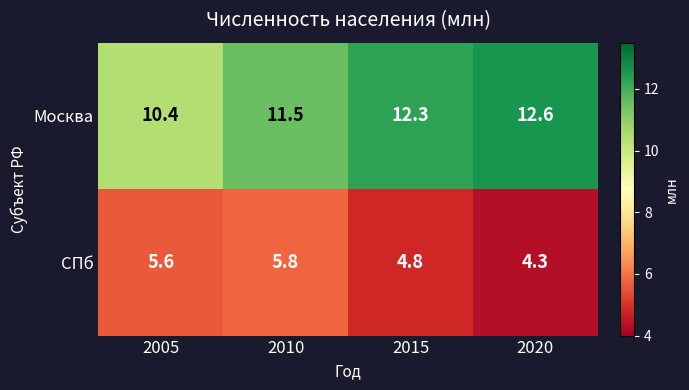

At which label is Москва closest to 11?

2010